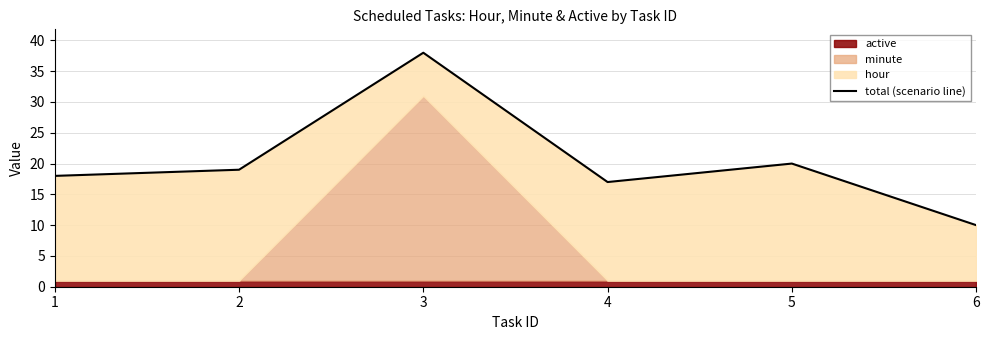

Approximately how many times larger is the value at 4 compared to 6?

1.7